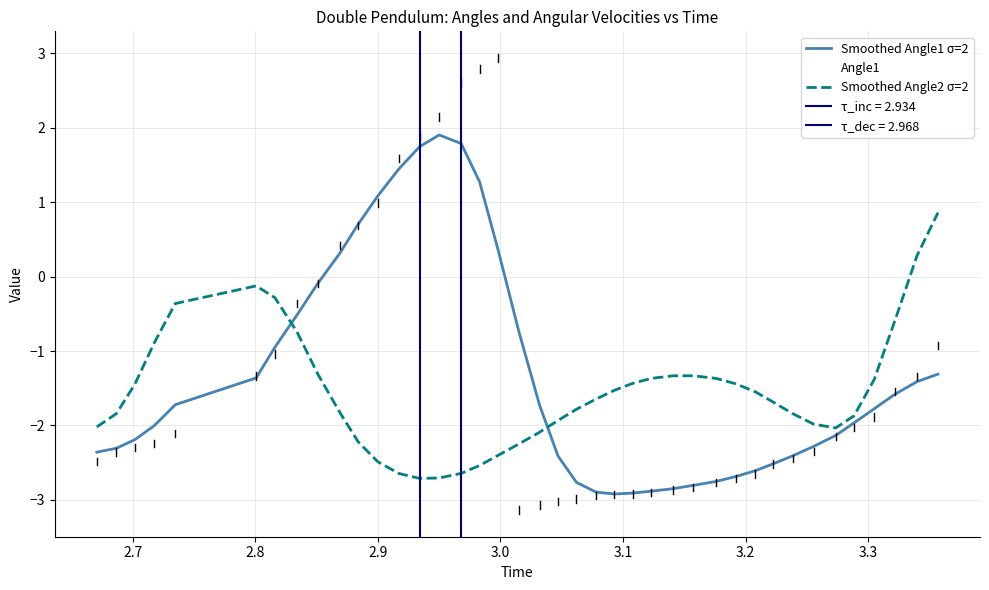

What is the highest value of the Smoothed Angle2 σ=2 series?

0.9